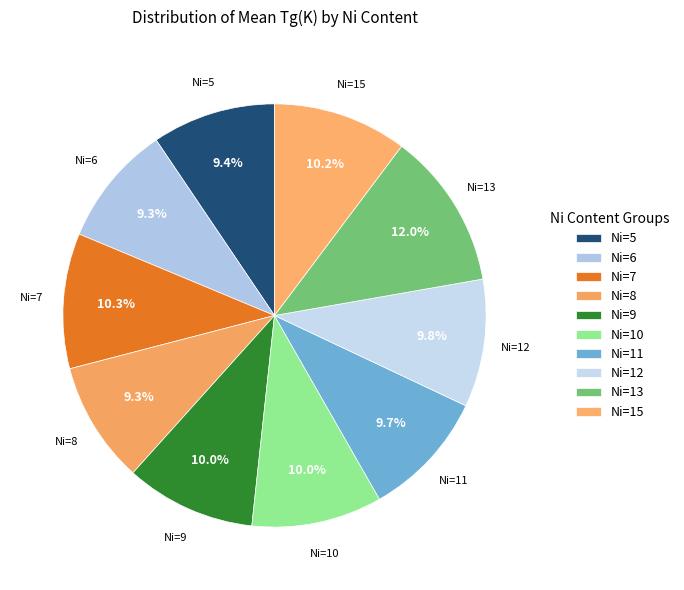

To the nearest percent, what is the average slice percentage?

10%